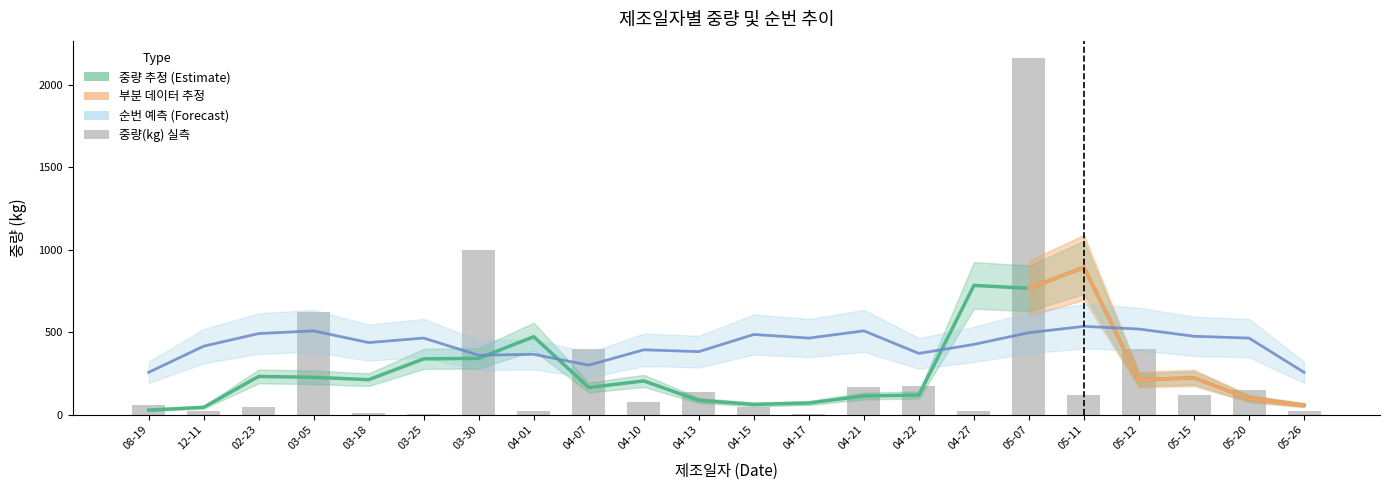

List the labels in order of value, smallest first.

04-17, 03-25, 03-18, 04-01, 04-27, 12-11, 05-26, 04-15, 02-23, 08-19, 04-10, 05-11, 05-15, 04-13, 05-20, 04-21, 04-22, 04-07, 05-12, 03-05, 03-30, 05-07